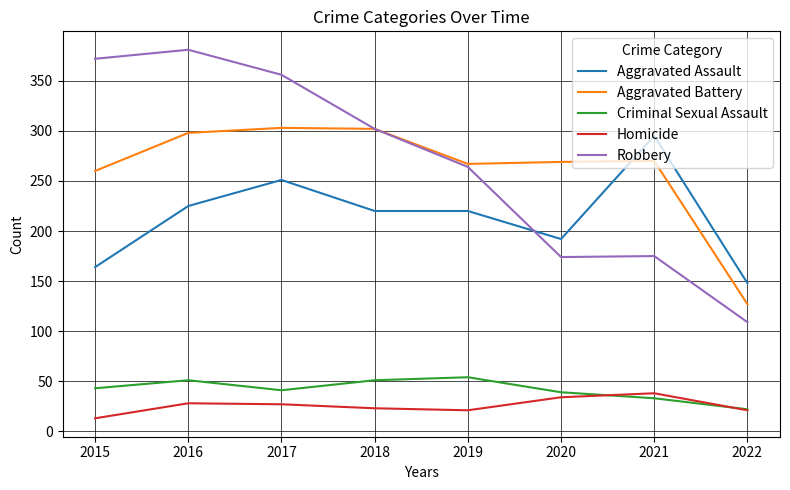

What is the difference between the maximum and second lowest values in the Aggravated Battery series?

43